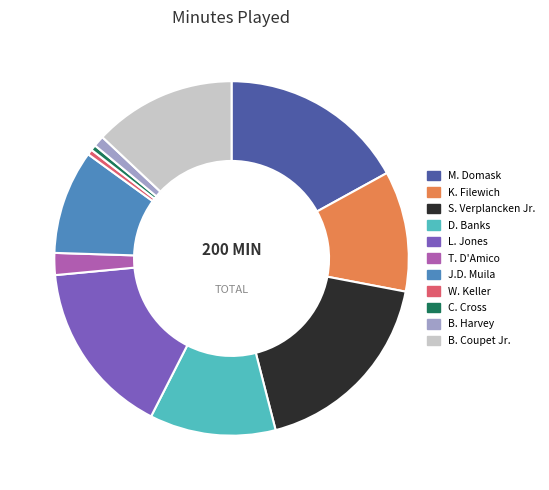

Is it true that K. Filewich is 1% of the pie?

False